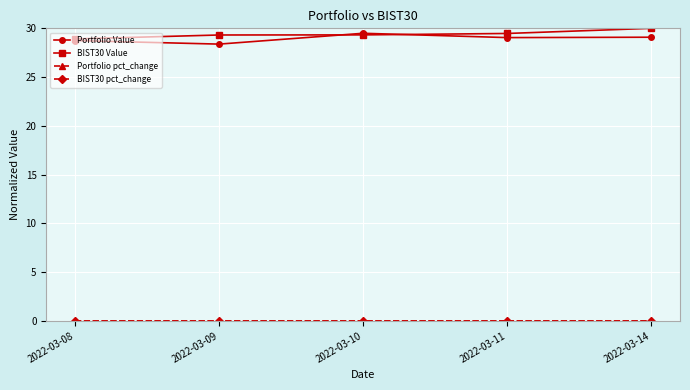

Read the BIST30 Value value at 2022-03-14.

30.0